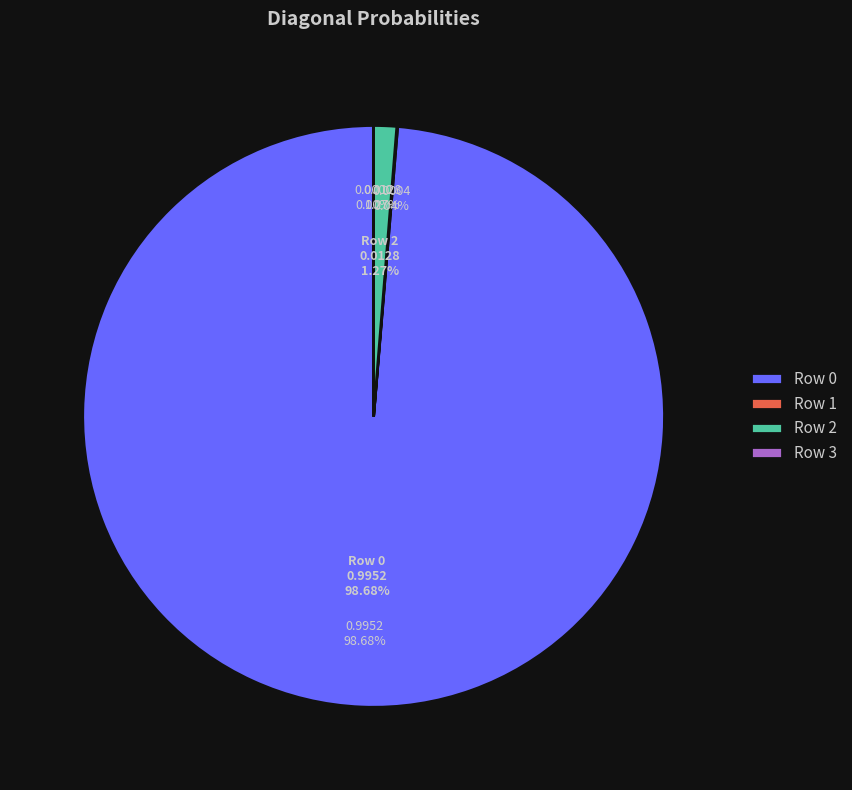

Do Row 3 and Row 1 together represent more than half of the pie?

No